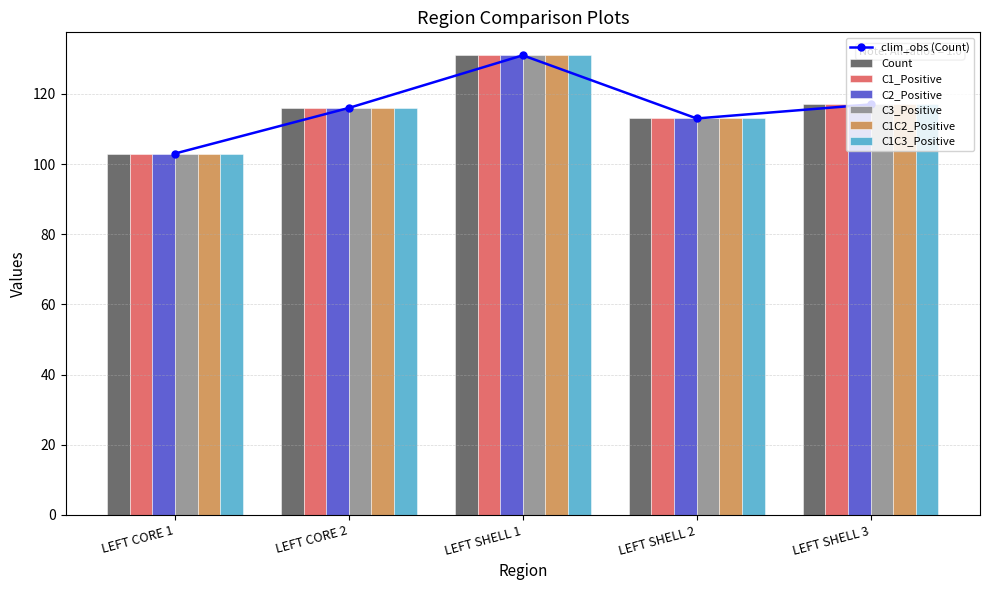

Does the chart contain stacked bars?

No